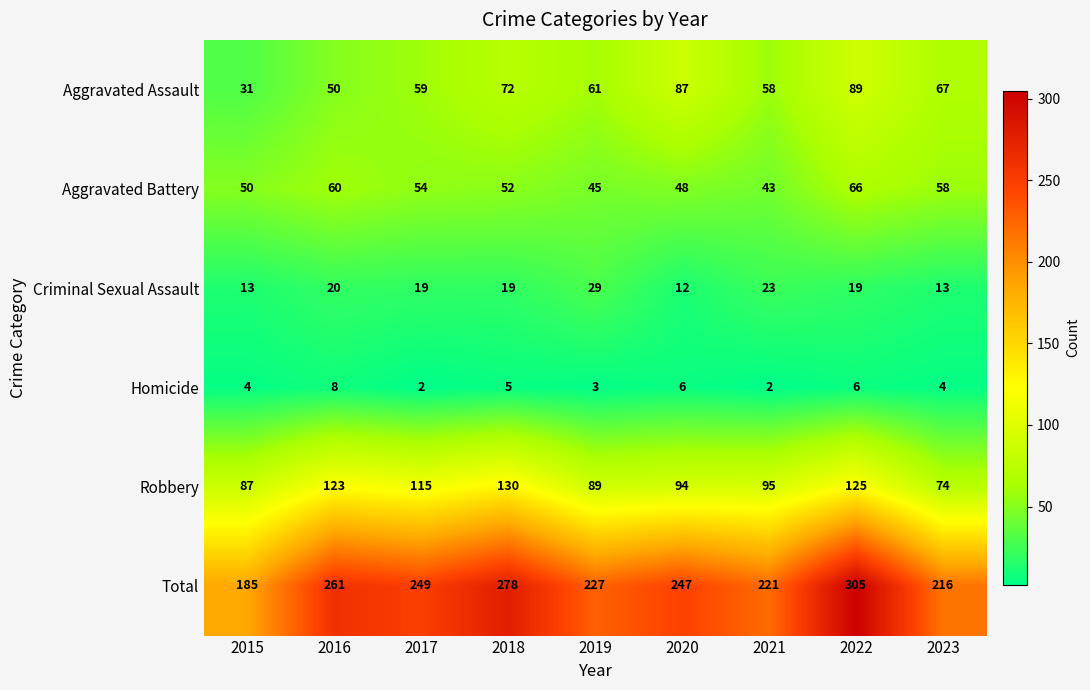

The Criminal Sexual Assault series shows 13 at 2015. True or false?

True